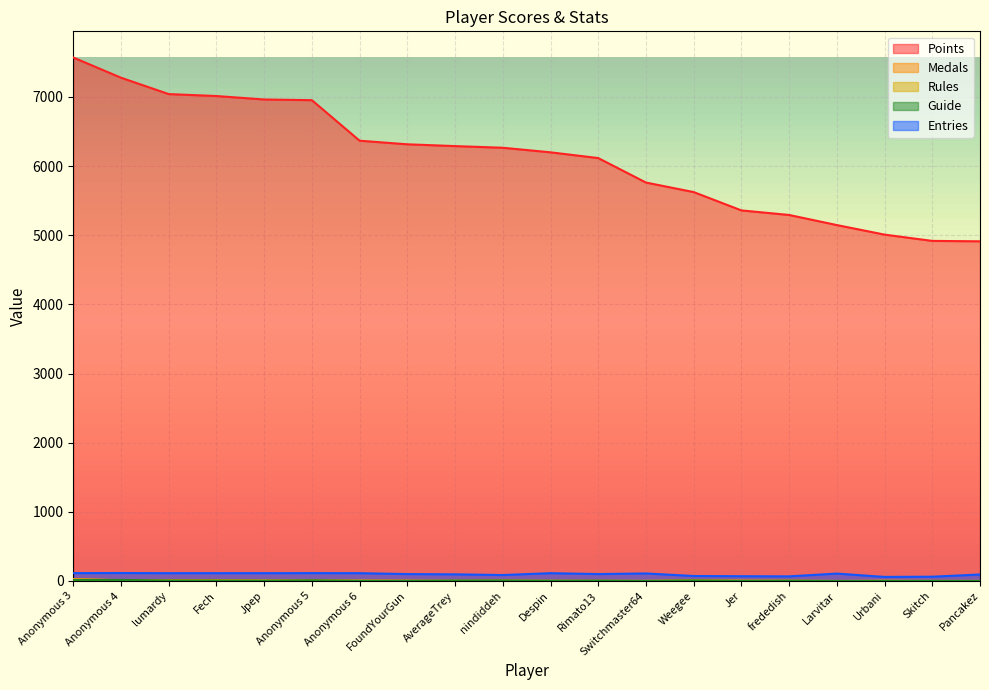

How many interior local valleys does the Guide series have?

4